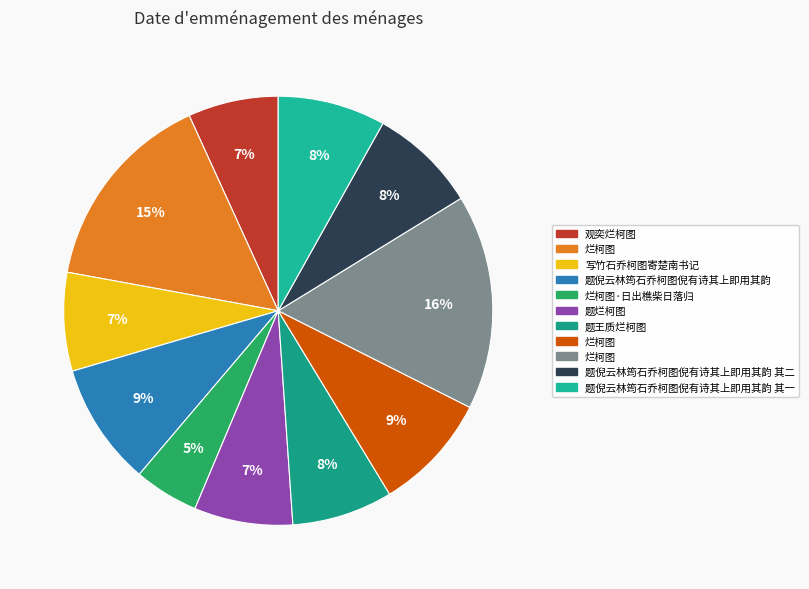

Is there a majority slice in this chart?

No